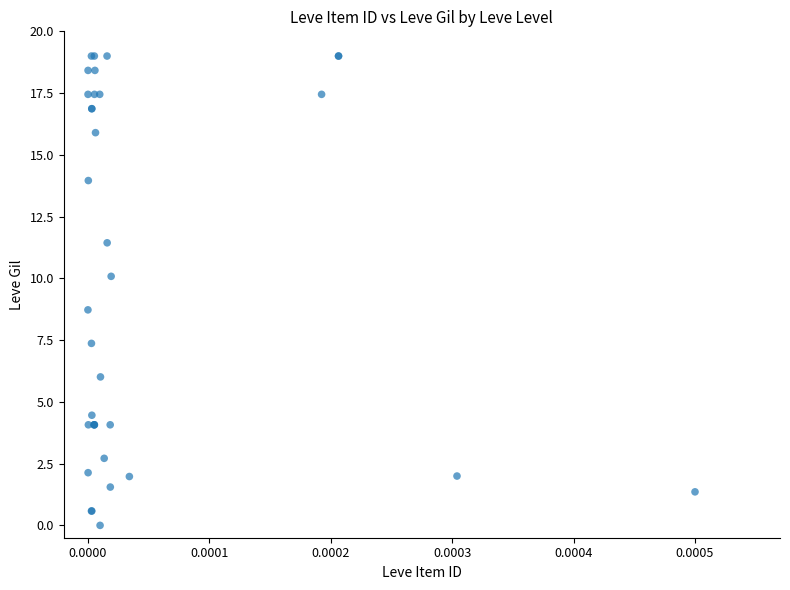

What Y value in the scatter plot is closest to 9?

8.7